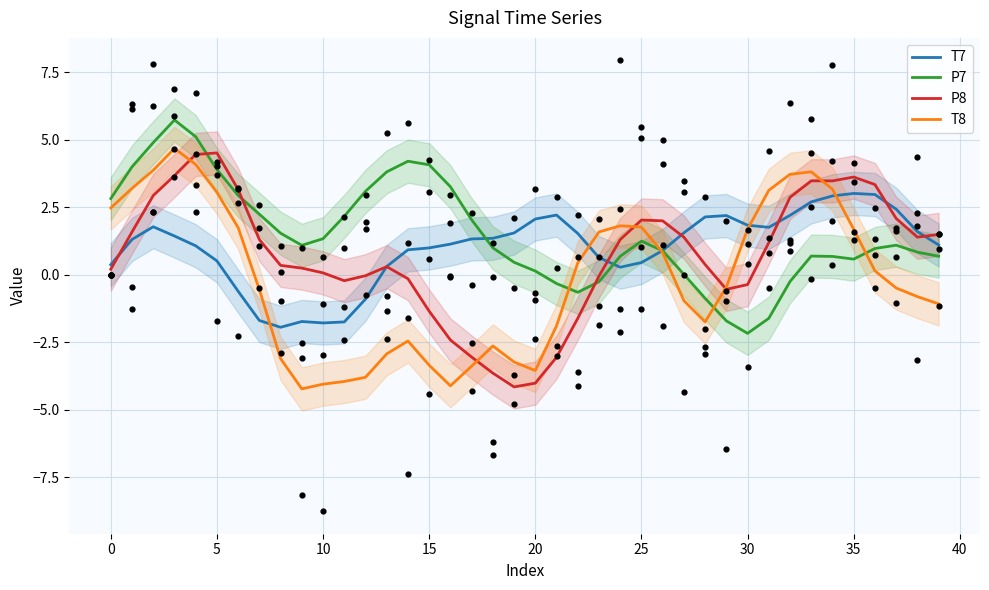

What is the total value across all series at 17?

-3.0